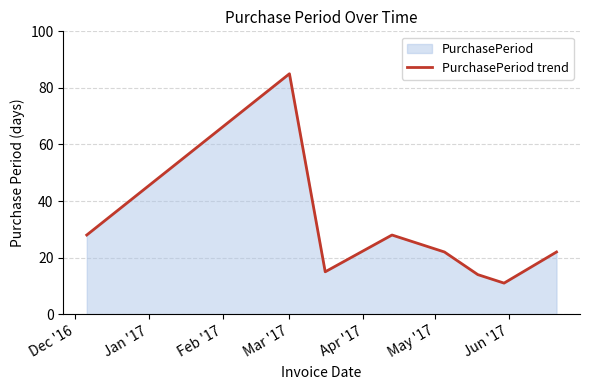

True or false: the data has more than 1 interior local peaks.

True